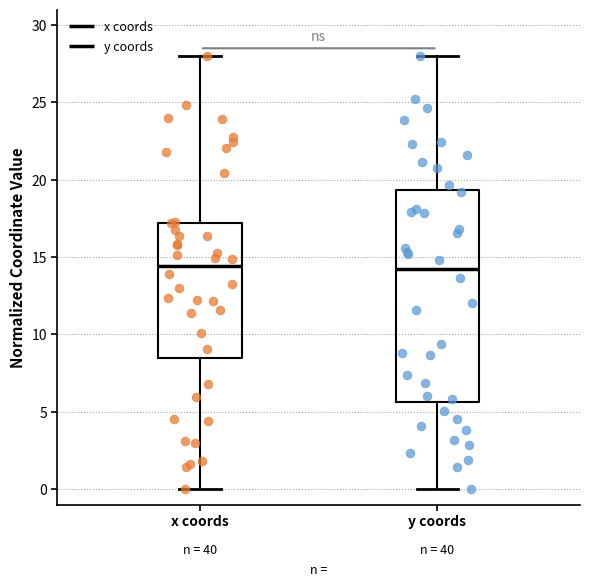

Which box is the tallest, from its lower edge to its upper edge?

y coords